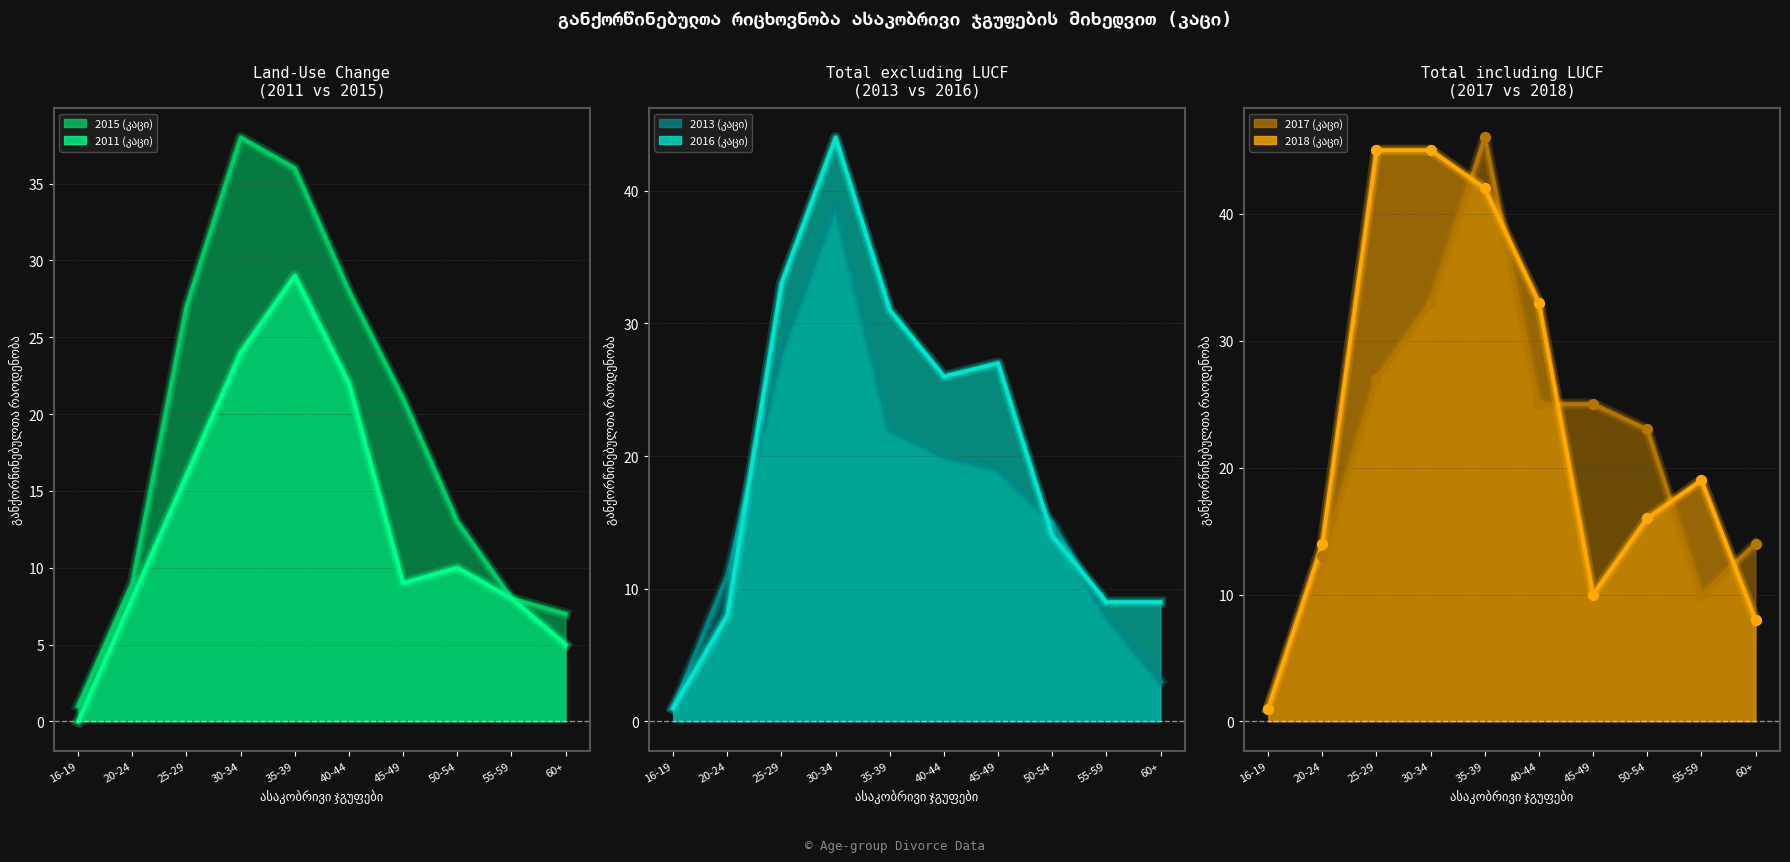

At which category is the sum across all series the highest?

30-34